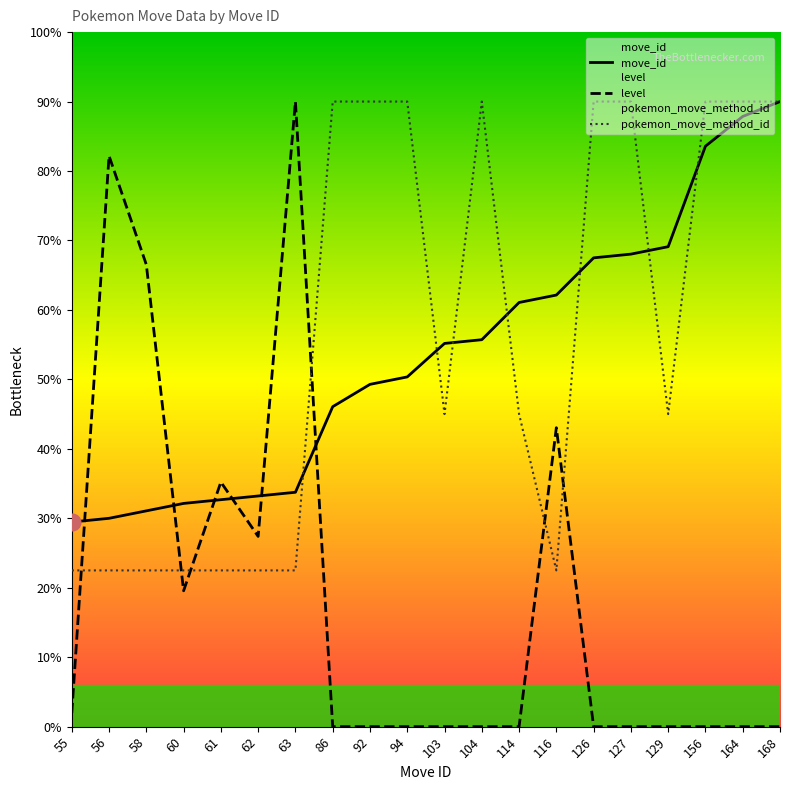

How many times do level and pokemon_move_method_id cross each other?

6